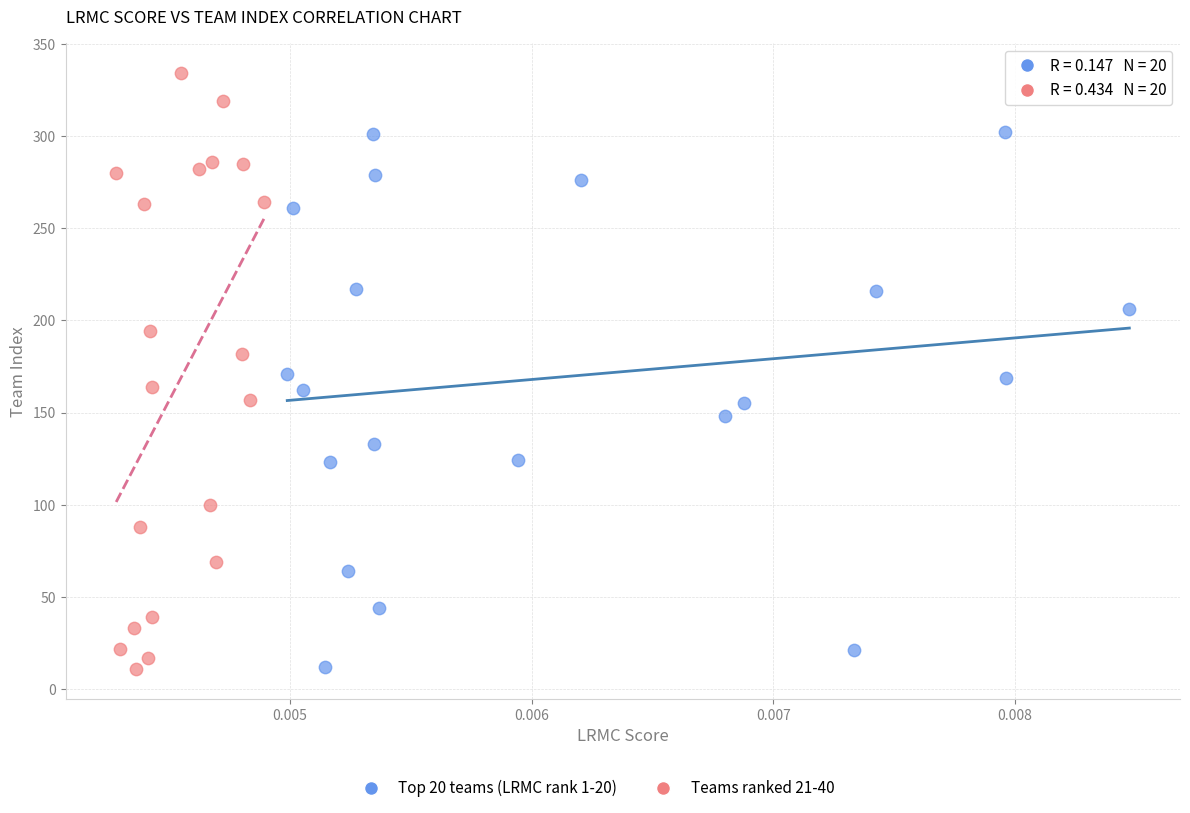

Which series contains the highest Y value?

Teams ranked 21-40